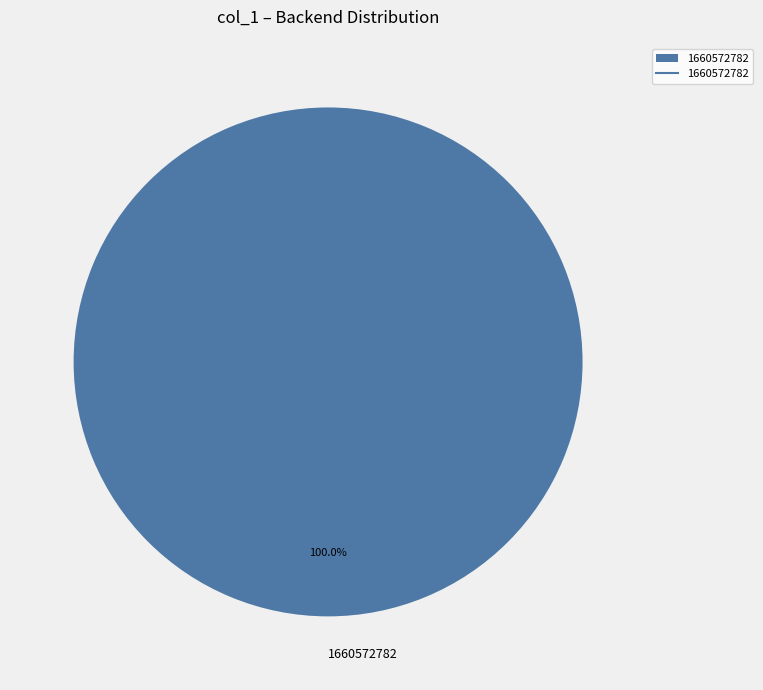

Which category accounts for the majority?

1660572782